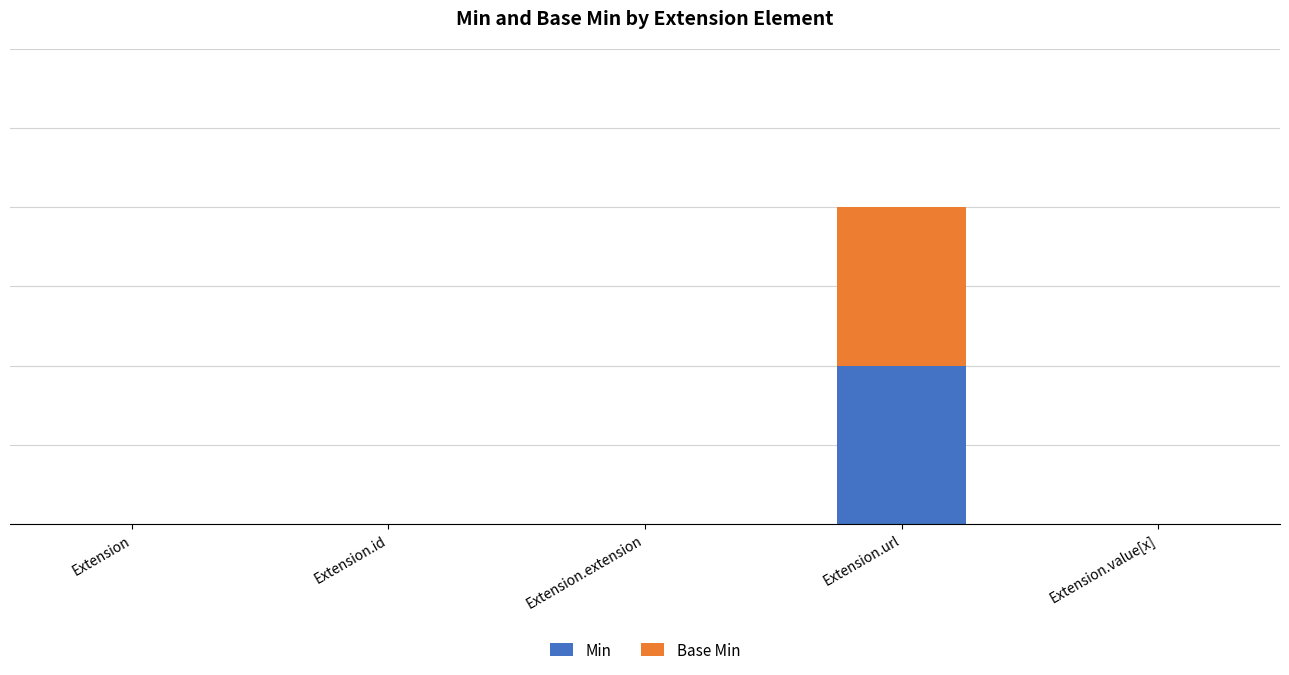

What is the label of the 4th bar from the left?

Extension.url